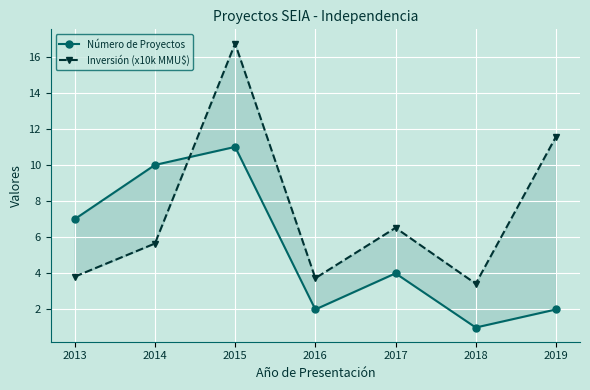

How many data points in Inversión (x10k MMU$) are less than 5?

3